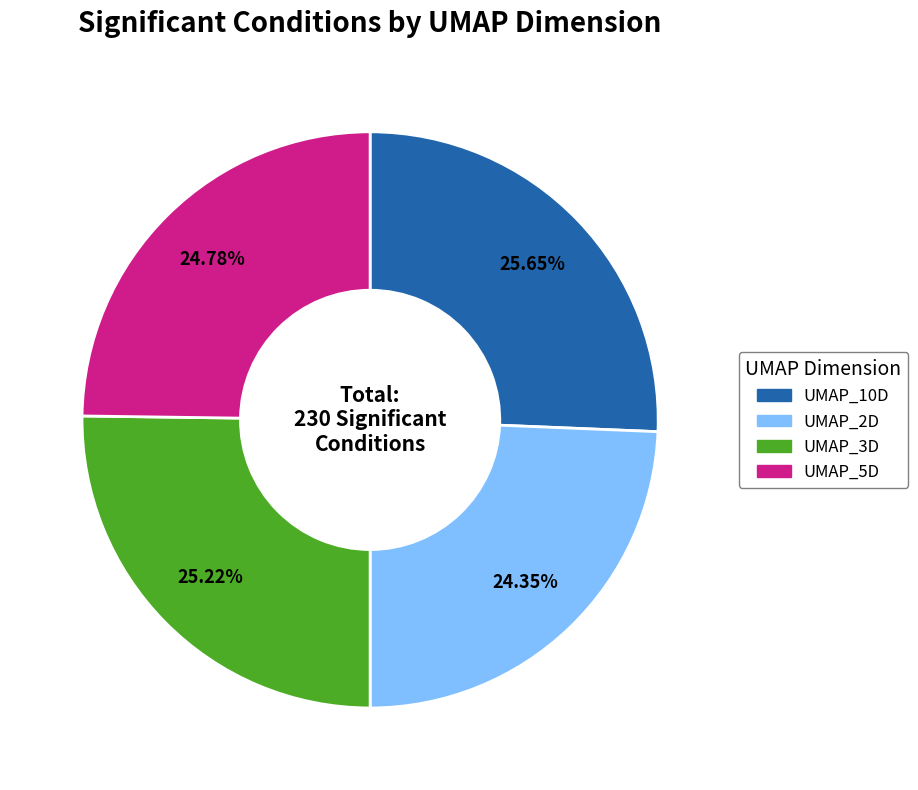

To the nearest percent, what is the average slice percentage?

25%